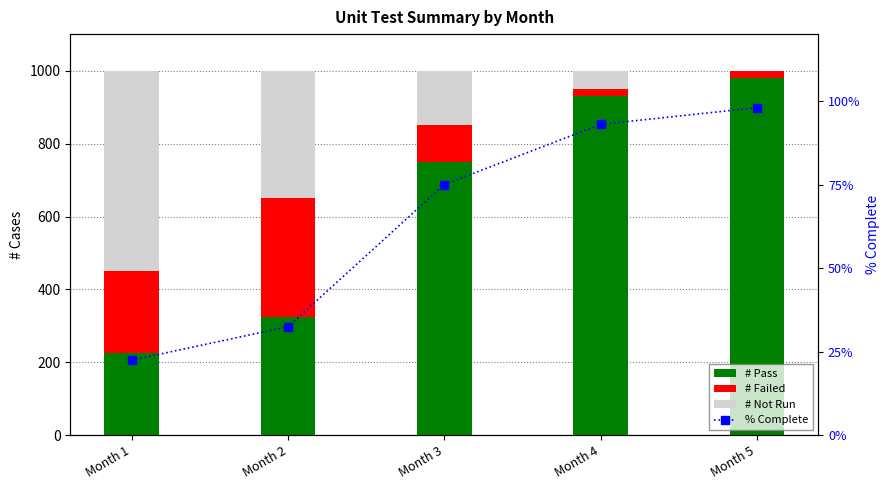

Rank the series by their maximum value, from highest to lowest.

# Pass, # Not Run, # Failed, % Complete